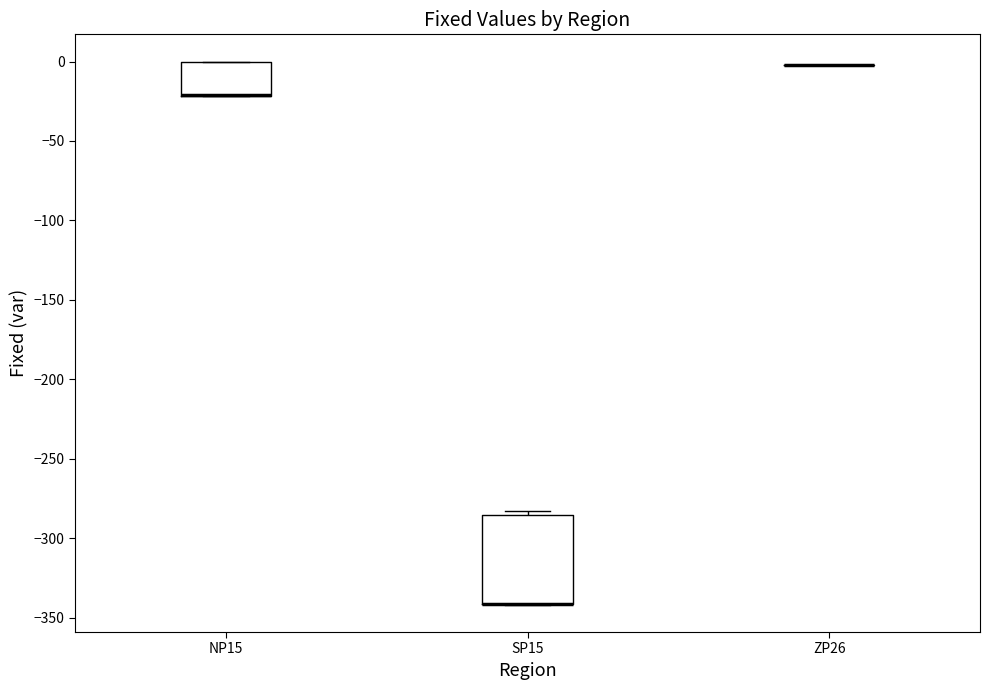

Reading left to right, transcribe this box plot: for each box, give where its median line is, the range the box spans, and where its two whiskers end, as read against the y-axis. The values are not printed on the chart, so give them approximately, as read against the axis.

NP15: median -20 (drawn on the box's lower edge), box -20 to 0, whiskers -20 to 0
SP15: median -340 (drawn on the box's lower edge), box -340 to -285, whiskers -340 to -285 (just above the box's upper edge)
ZP26: box collapsed to a line at 0, whiskers 0 to 0